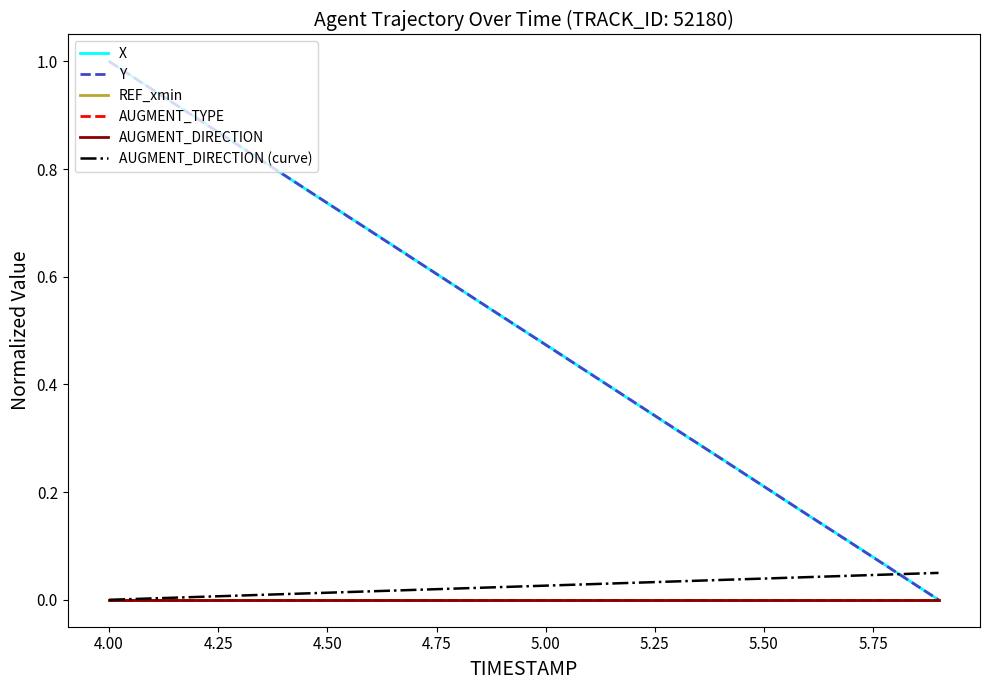

How many lines are shown in the chart?

6